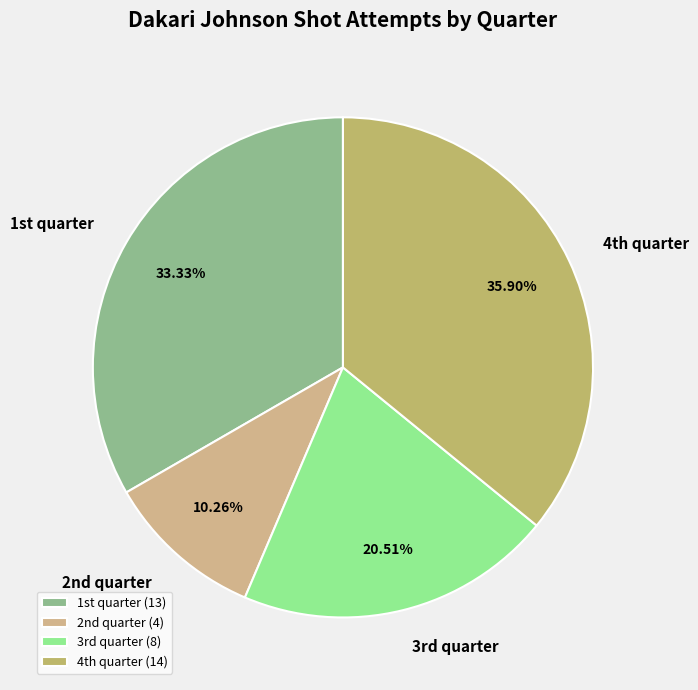

To the nearest percent, what is the average slice percentage?

25%